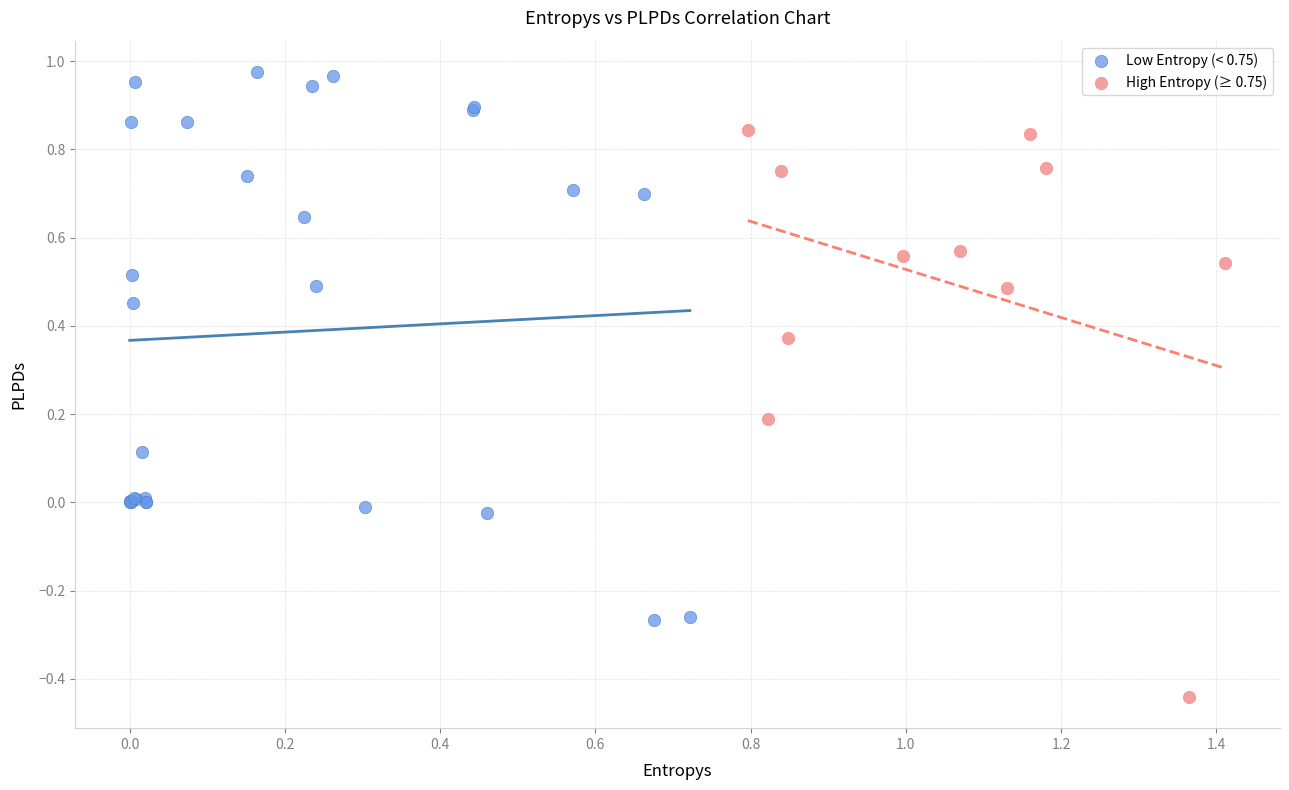

Which series contains the lowest Y value?

High Entropy (≥ 0.75)